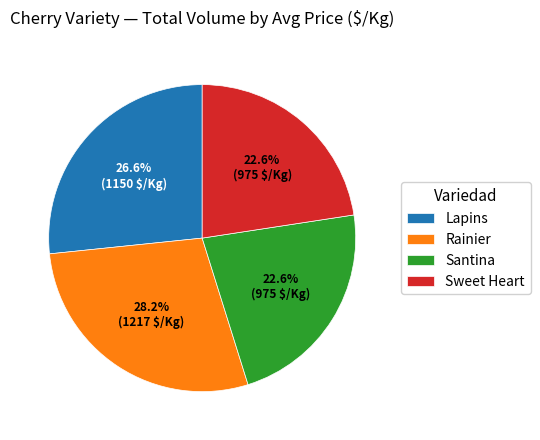

Which has a higher value, Santina or Lapins?

Lapins